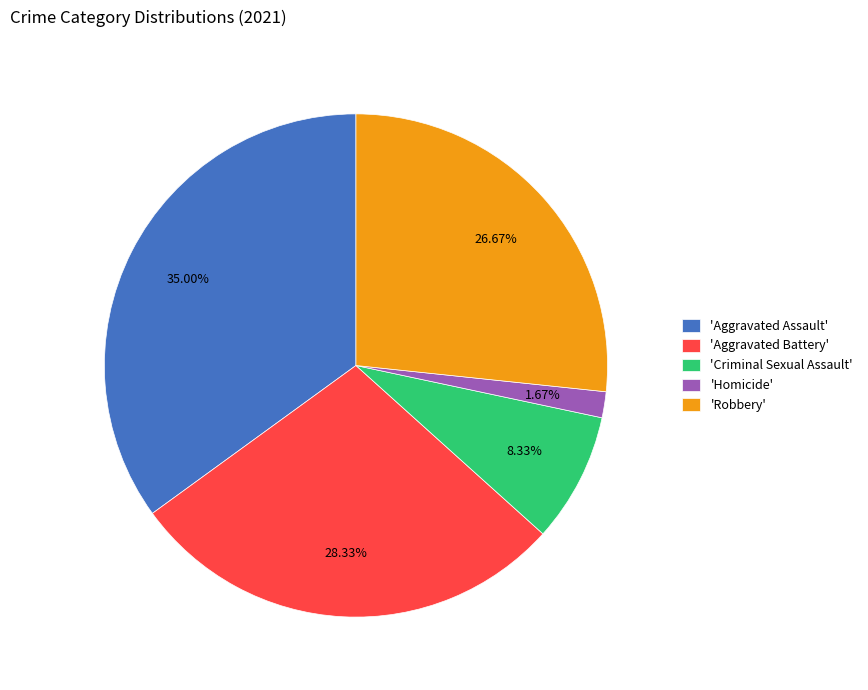

Which slice is the smallest?

'Homicide'